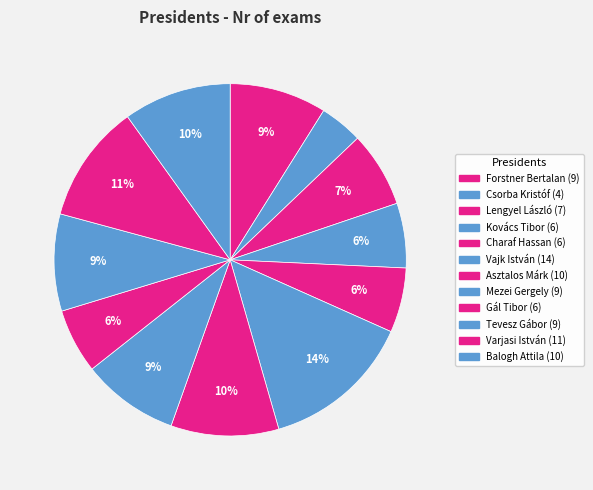

How many segments does this pie chart have?

12